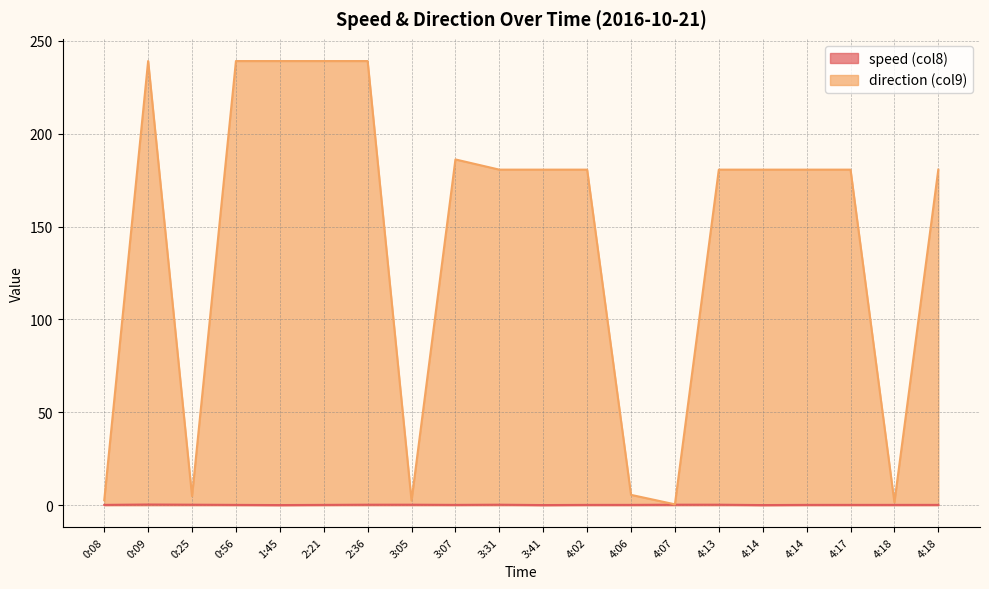

At how many categories does at least one series exceed 209?

5